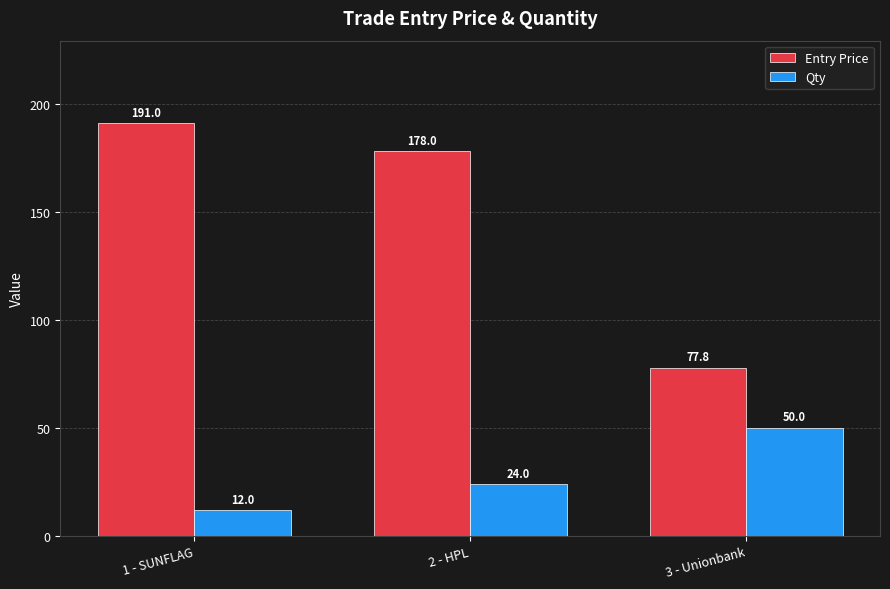

How many categories are shown in the chart?

3